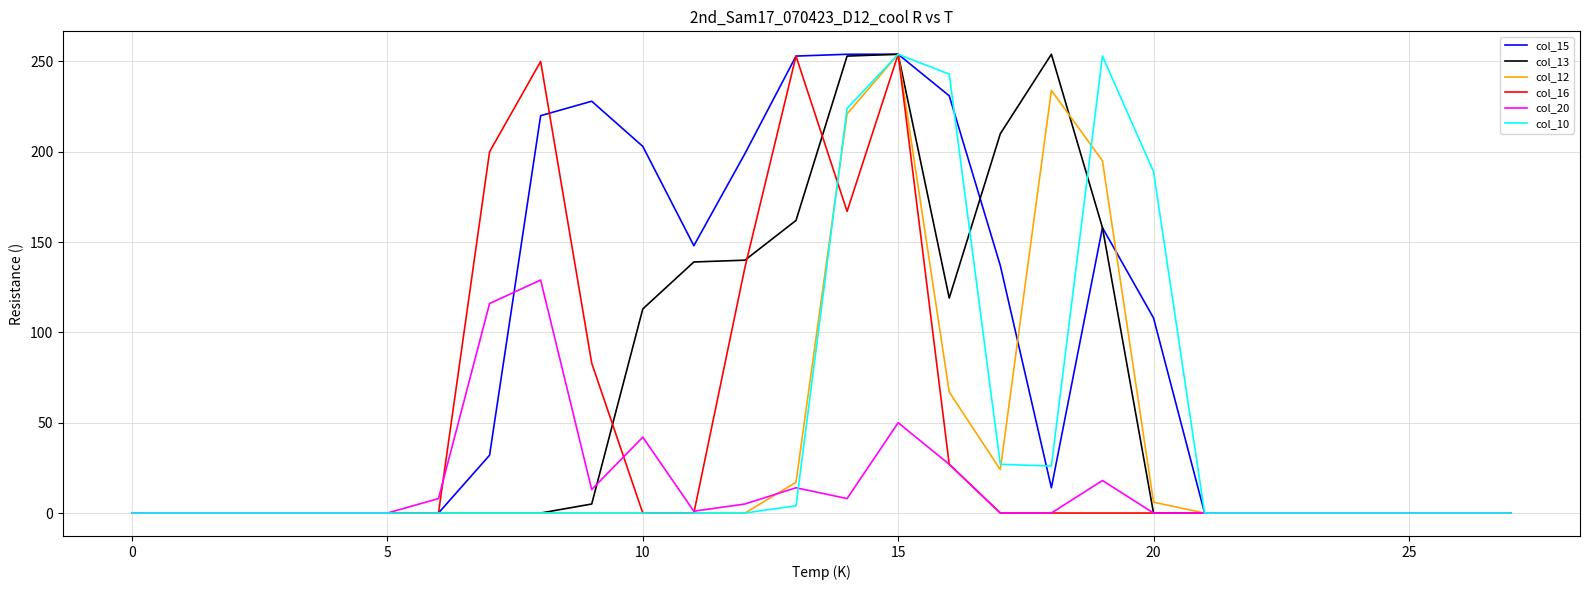

What is the greatest value displayed?

254